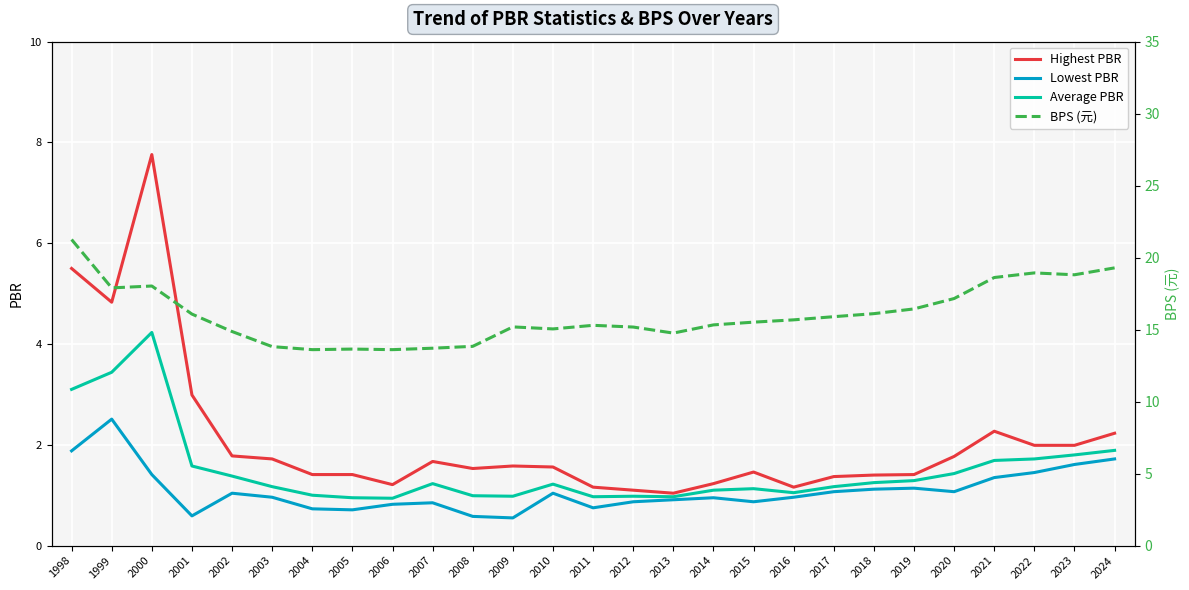

Reading left to right, transcribe all the data shown in this chart.

Highest PBR: 1998=5.5	1999=4.8	2000=7.8	2001=3.0	2002=1.8	2003=1.7	2004=1.4	2005=1.4	2006=1.2	2007=1.7	2008=1.5	2009=1.6	2010=1.6	2011=1.2	2012=1.1	2013=1.0	2014=1.2	2015=1.5	2016=1.2	2017=1.4	2018=1.4	2019=1.4	2020=1.8	2021=2.3	2022=2.0	2023=2.0	2024=2.2
Lowest PBR: 1998=1.9	1999=2.5	2000=1.4	2001=0.6	2002=1.0	2003=1.0	2004=0.7	2005=0.7	2006=0.8	2007=0.8	2008=0.6	2009=0.6	2010=1.0	2011=0.8	2012=0.9	2013=0.9	2014=0.9	2015=0.9	2016=1.0	2017=1.1	2018=1.1	2019=1.1	2020=1.1	2021=1.4	2022=1.4	2023=1.6	2024=1.7
Average PBR: 1998=3.1	1999=3.4	2000=4.2	2001=1.6	2002=1.4	2003=1.2	2004=1.0	2005=0.9	2006=0.9	2007=1.2	2008=1.0	2009=1.0	2010=1.2	2011=1.0	2012=1.0	2013=1.0	2014=1.1	2015=1.1	2016=1.1	2017=1.2	2018=1.2	2019=1.3	2020=1.4	2021=1.7	2022=1.7	2023=1.8	2024=1.9
BPS (元): 1998=21.3	1999=17.9	2000=18.0	2001=16.1	2002=14.9	2003=13.8	2004=13.6	2005=13.7	2006=13.6	2007=13.7	2008=13.8	2009=15.2	2010=15.1	2011=15.3	2012=15.2	2013=14.8	2014=15.3	2015=15.5	2016=15.7	2017=15.9	2018=16.1	2019=16.4	2020=17.2	2021=18.6	2022=18.9	2023=18.8	2024=19.3